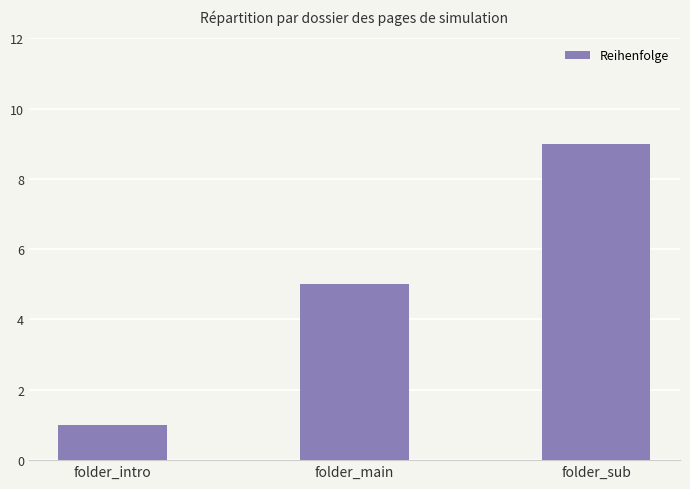

Is it true that the value at folder_main is 7?

False